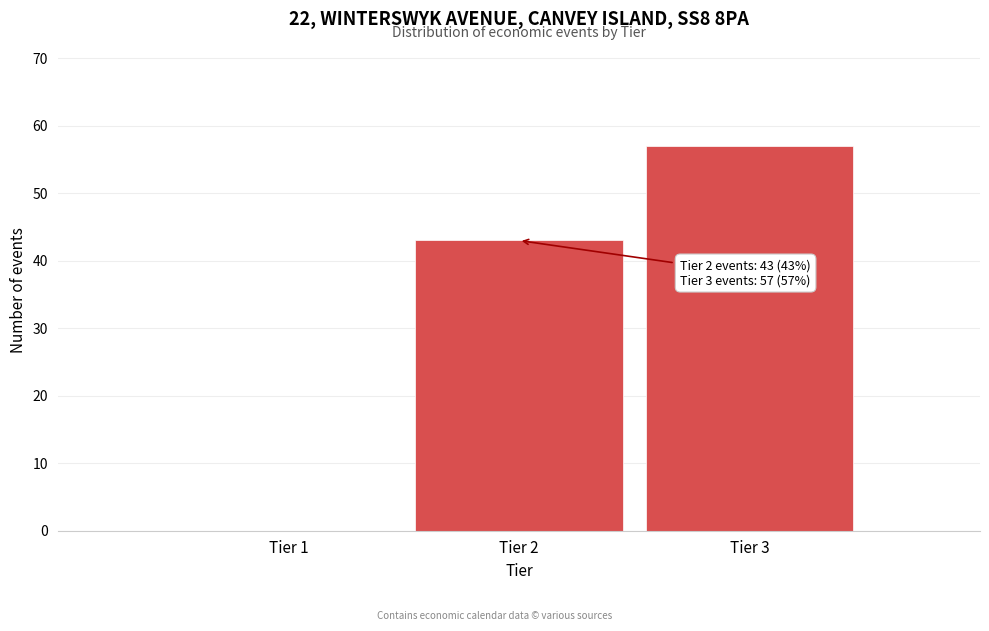

Reading right to left, extract all data points from this chart.

Tier 3=57	Tier 2=43	Tier 1=0